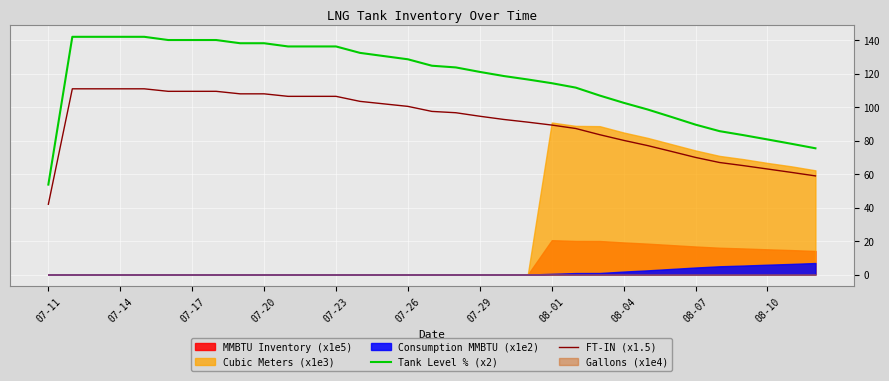

What is the sum of the FT-IN (x1.5) values at 07-17 and 07-20?

217.5